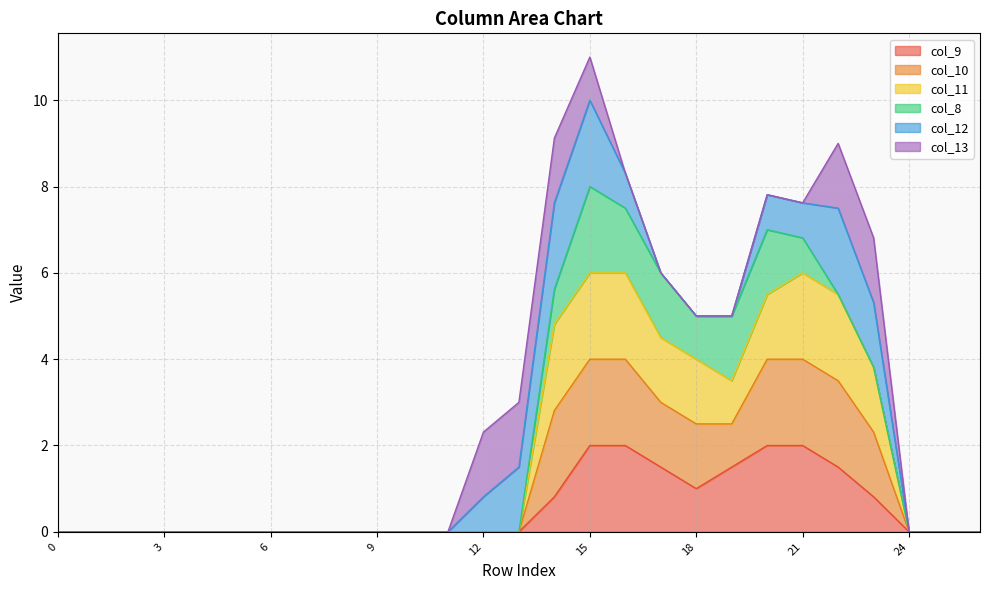

At which category is the sum across all series the highest?

15